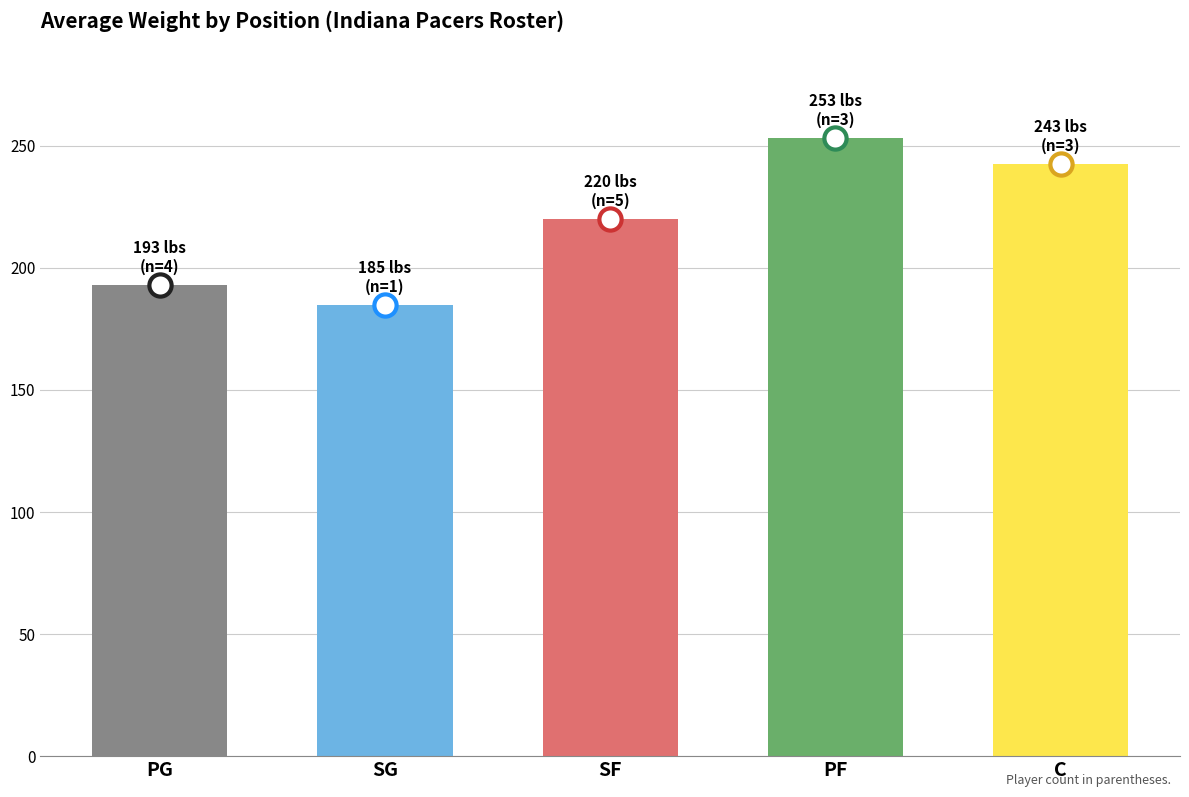

Reading right to left, extract all data points from this chart.

C=242.7	PF=253.3	SF=220.2	SG=185.0	PG=193.2